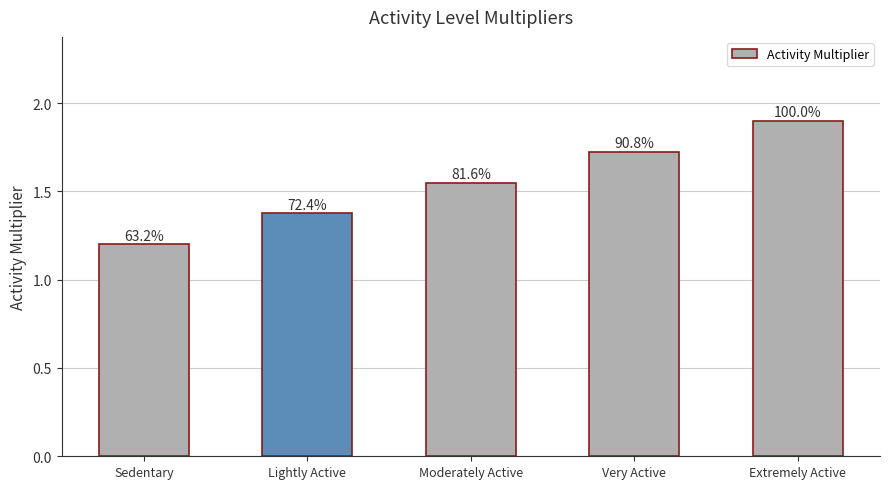

What is the label of the 4th bar from the left?

Very Active